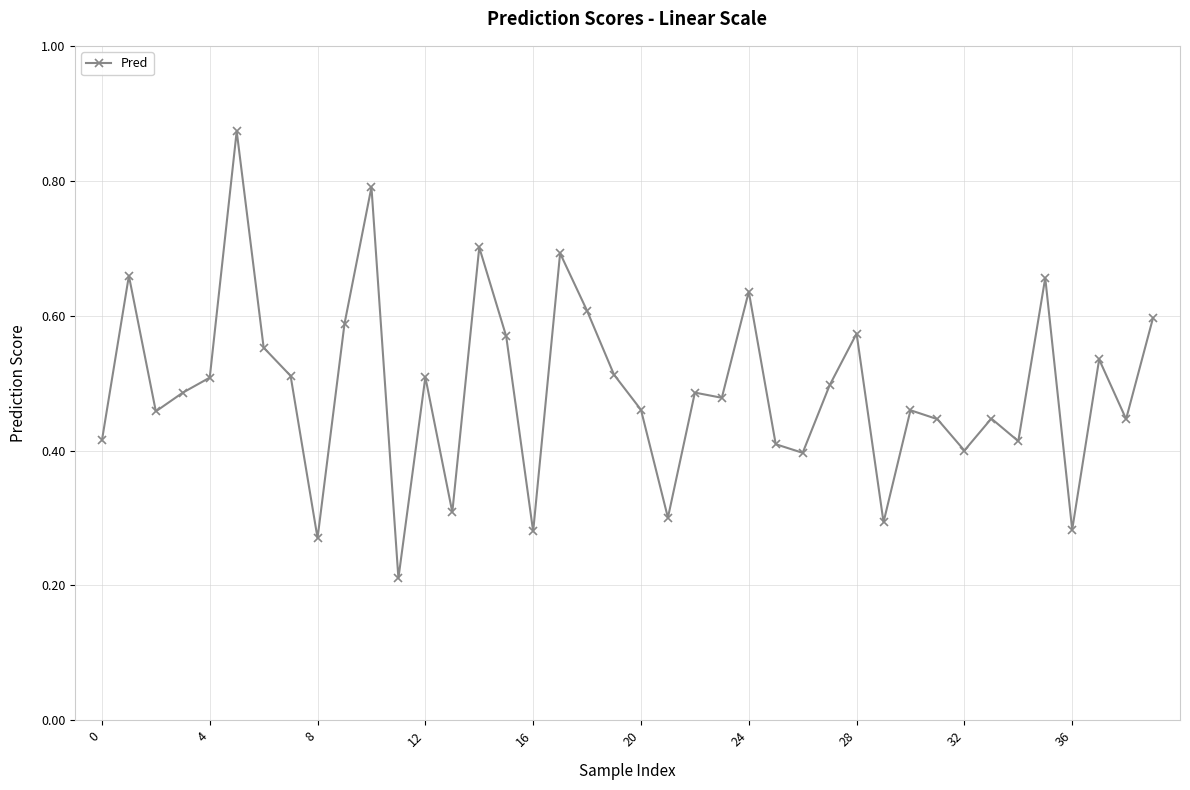

True or false: there are more than 2 points higher than both neighbors.

True